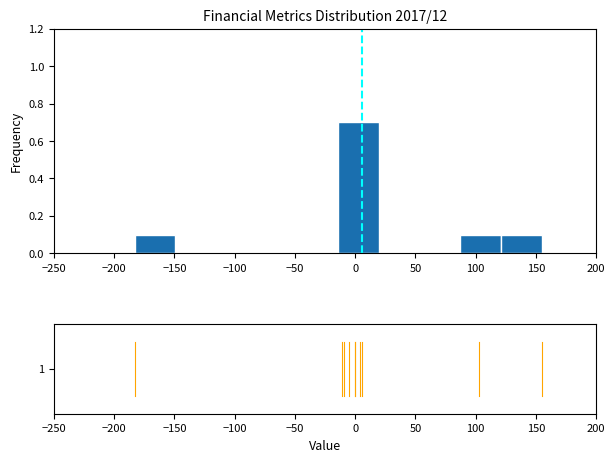

Reading left to right, transcribe this chart: for each bar, give the range it covers on the x-axis and its height. Neither the bar edges nor the heights are printed on the chart, so give them approximately, as read against the axes.

-185 to -150: 0.1
-150 to -115: 0
-115 to -80: 0
-80 to -50: 0
-50 to -15: 0
-15 to 20: 0.7
20 to 55: 0
55 to 85: 0
85 to 120: 0.1
120 to 155: 0.1